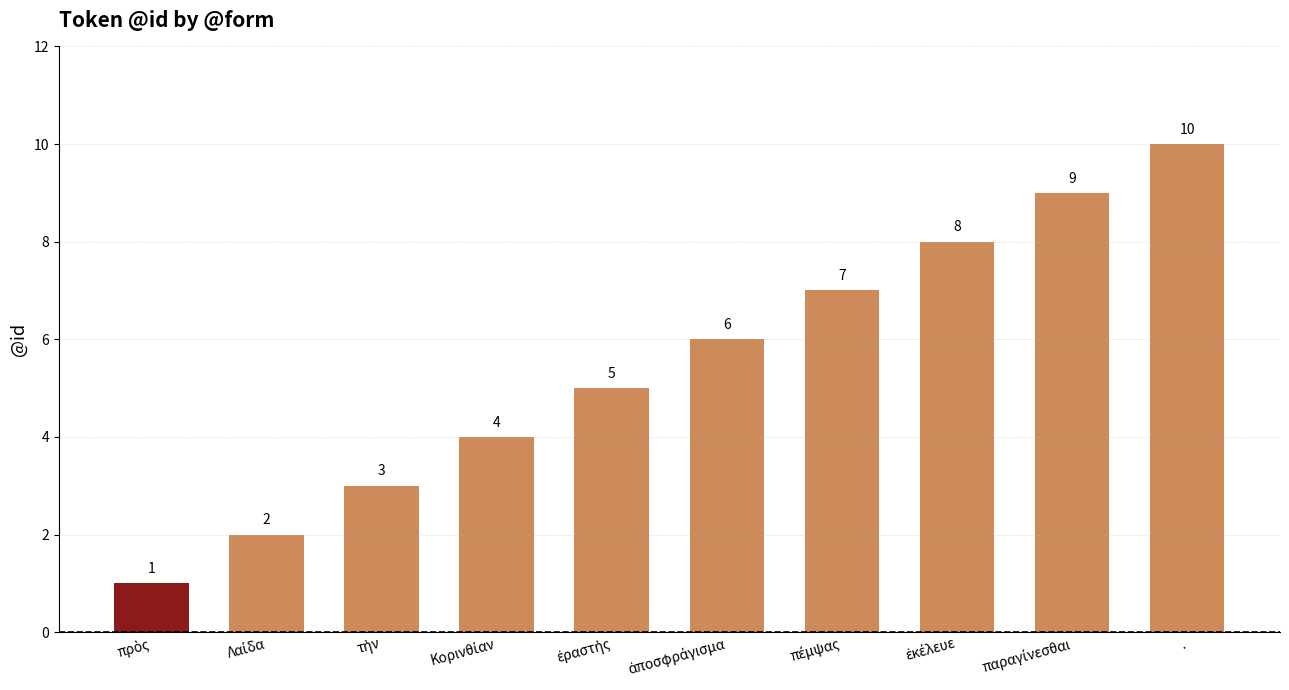

How many values are between 3 and 8?

6